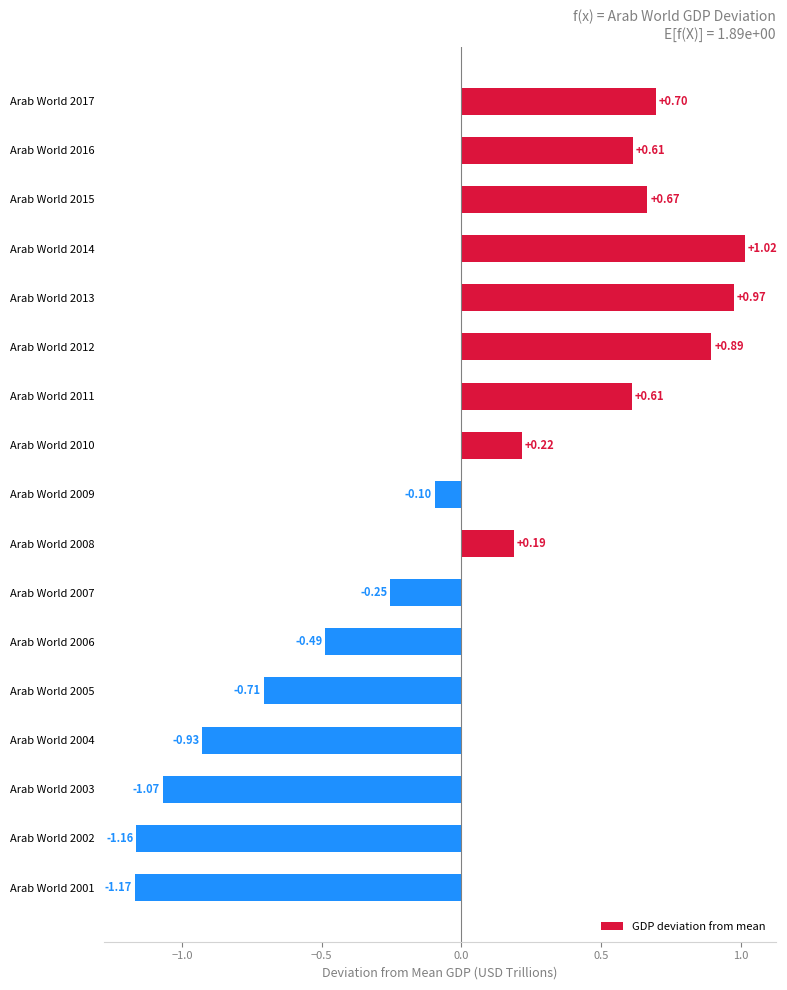

Does the chart contain stacked bars?

No